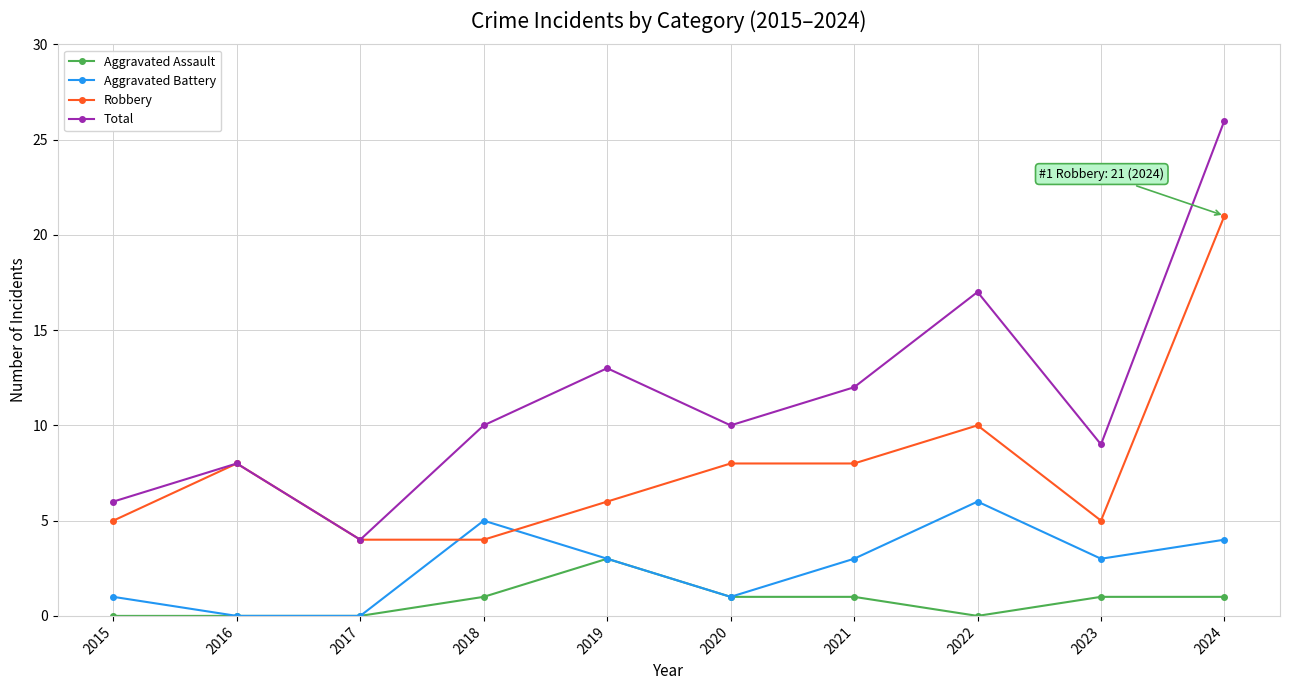

What is the sum of the Total values at 2016 and 2023?

17